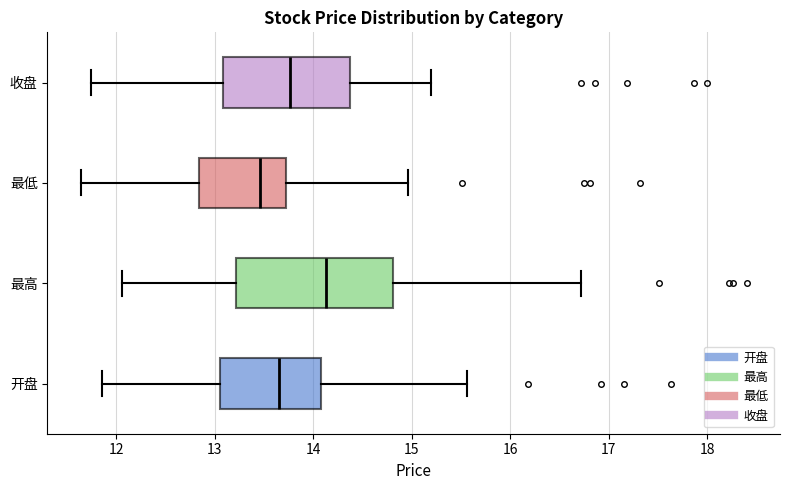

Which box has the furthest to the right median line?

最高